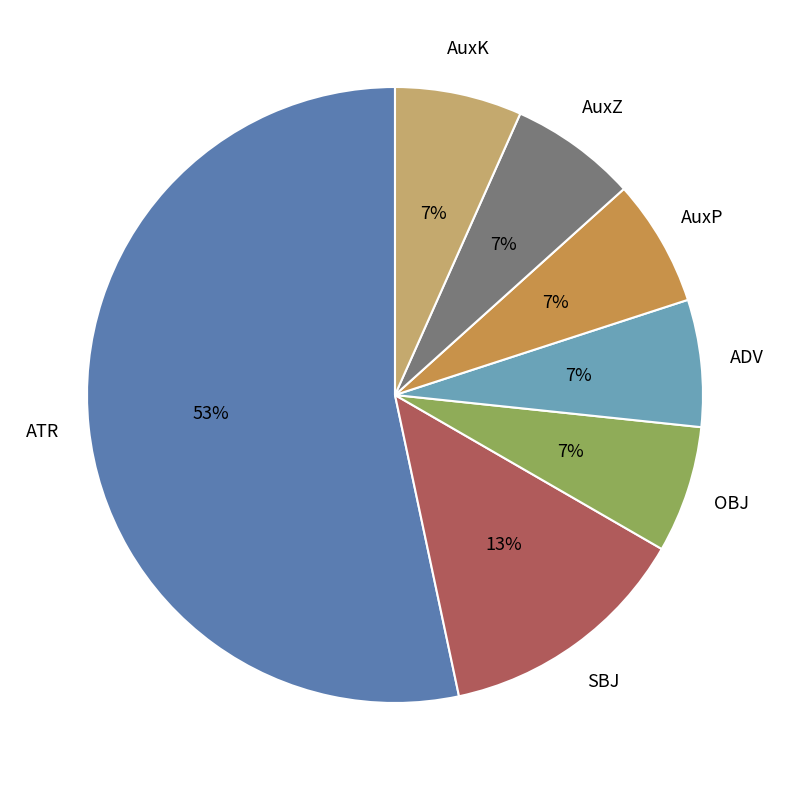

Count the number of slices in the pie.

7